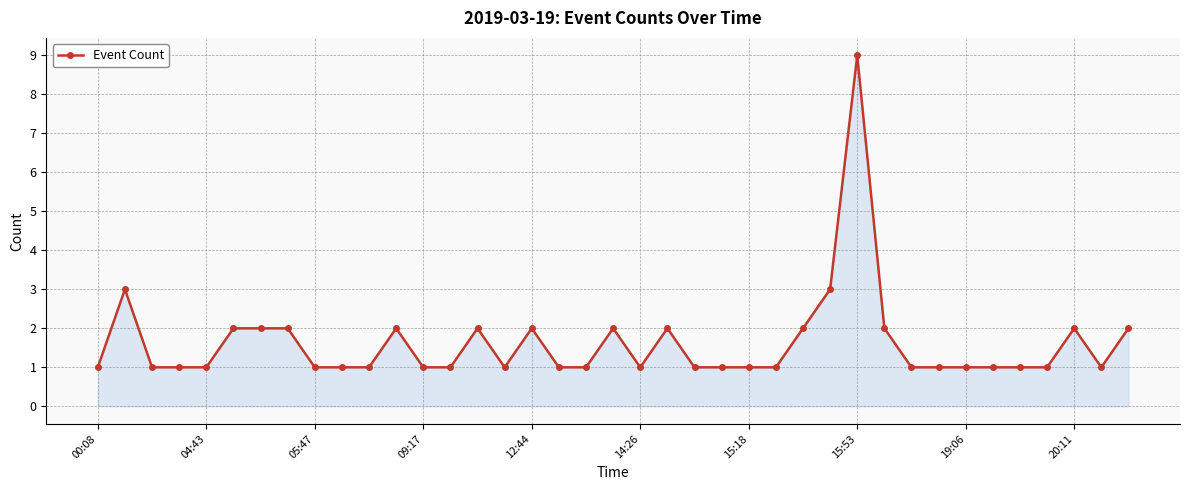

What is the sum of all values?

63